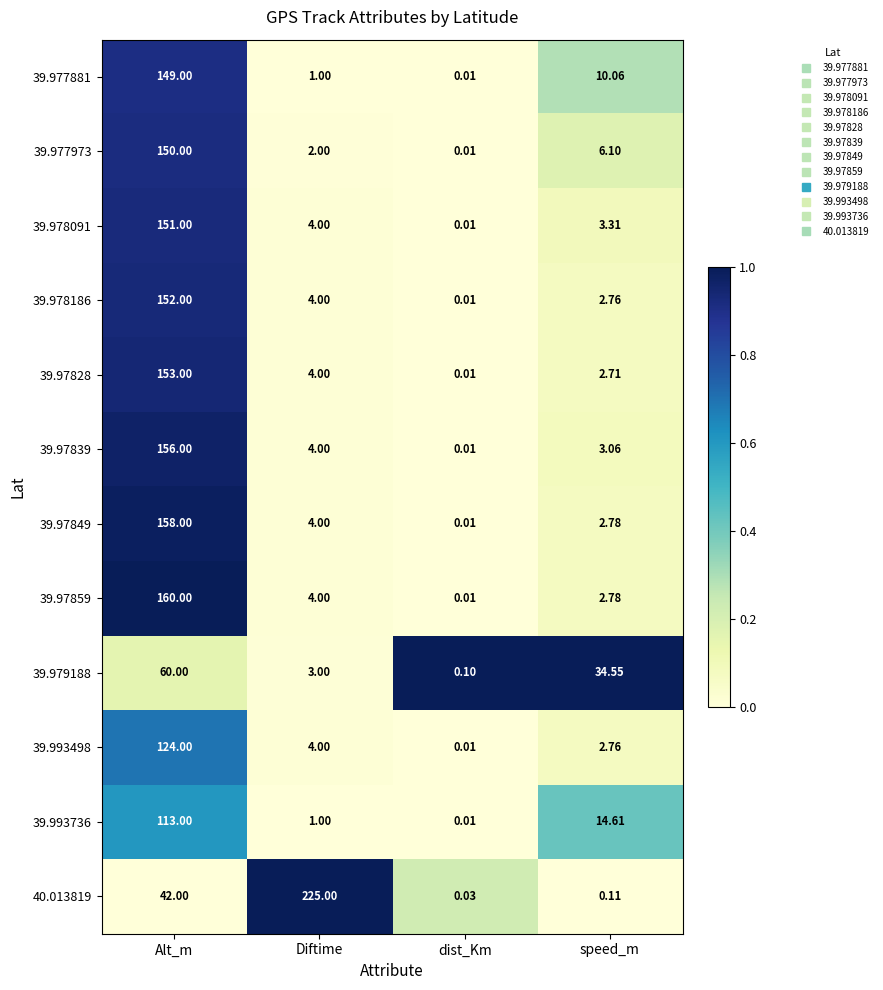

Which category has the highest value in the 39.978091 series?

Alt_m